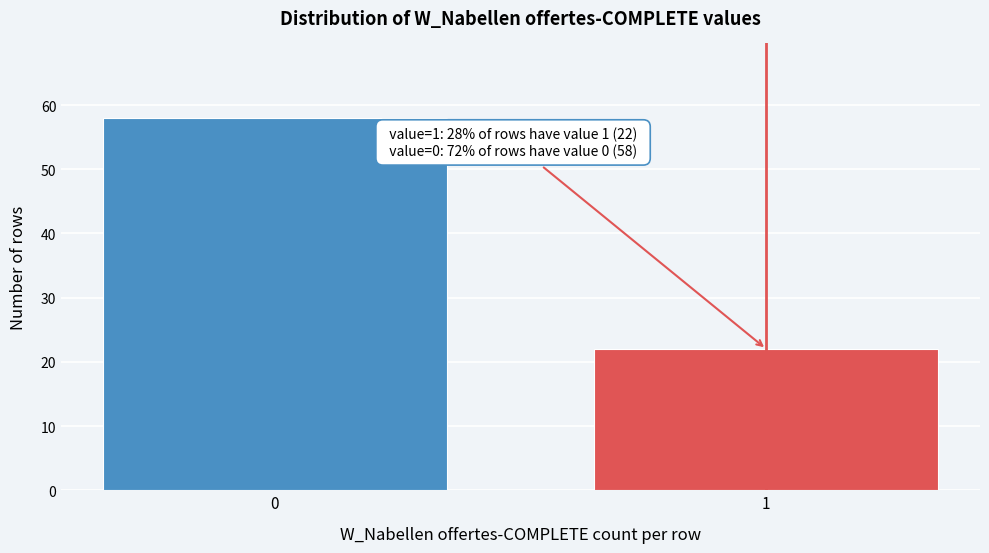

Reading right to left, what are all the values shown in this chart?

22	58